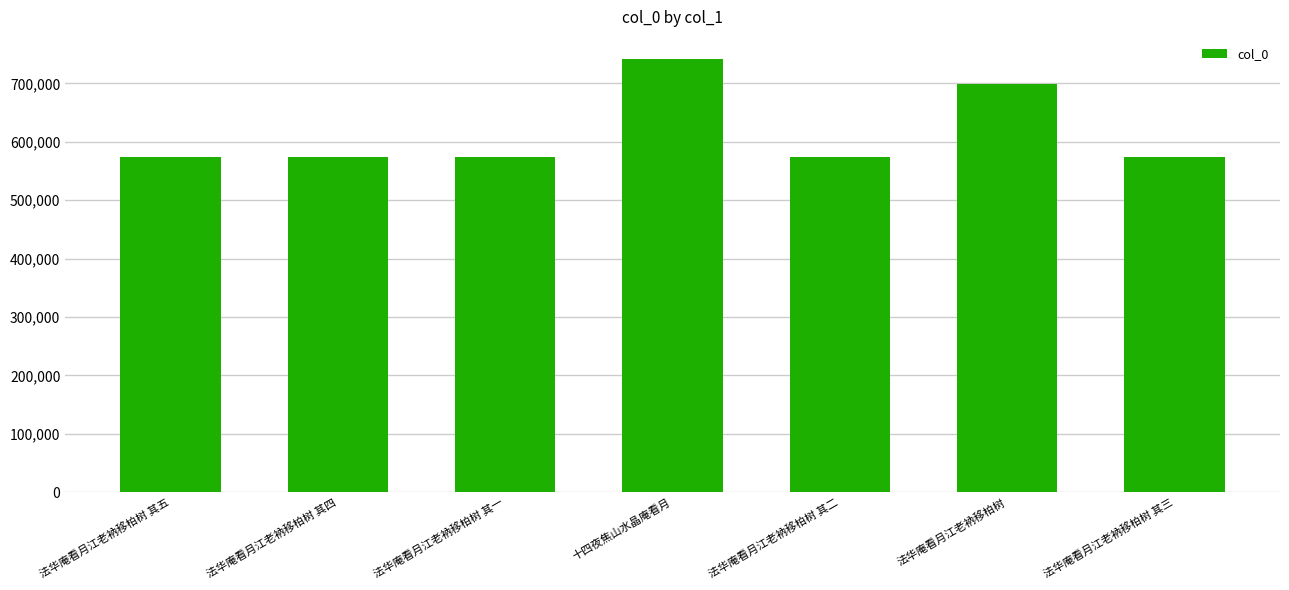

At which label is the value closest to 657728?

法华庵看月江老衲移柏树